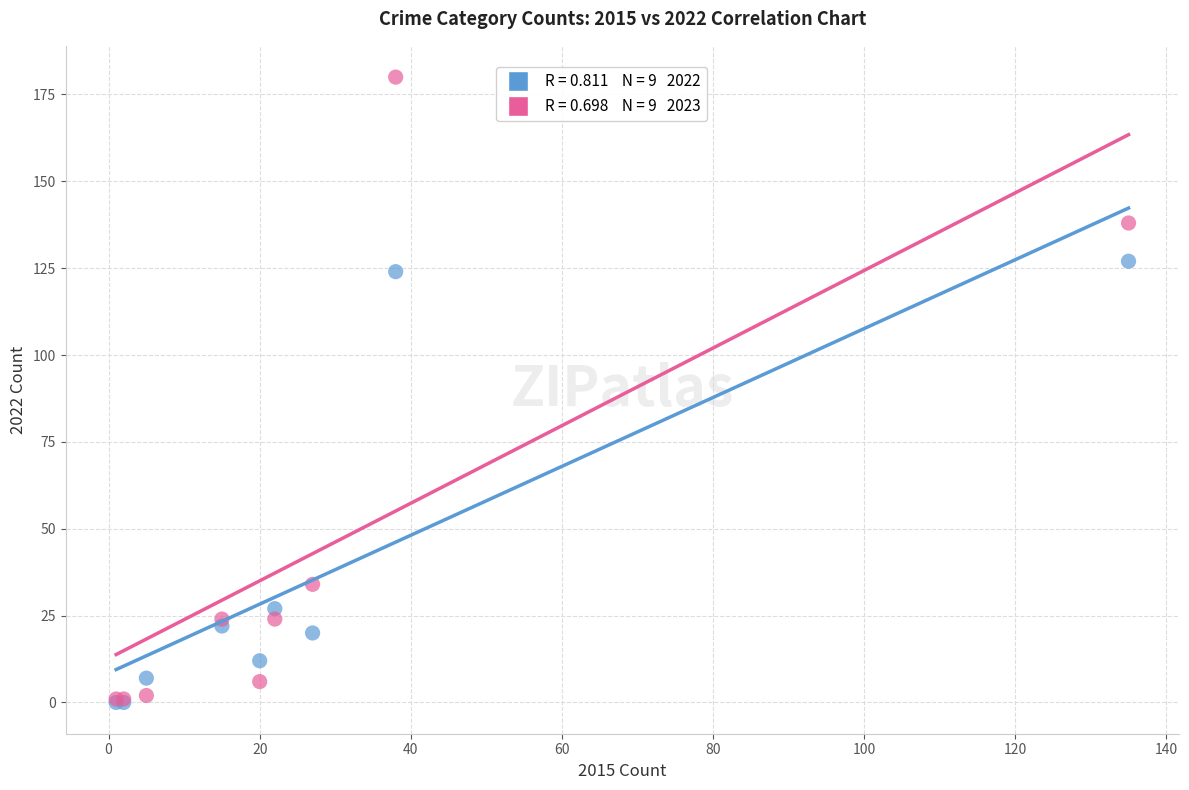

Across all series, what Y value is closest to 90?

124